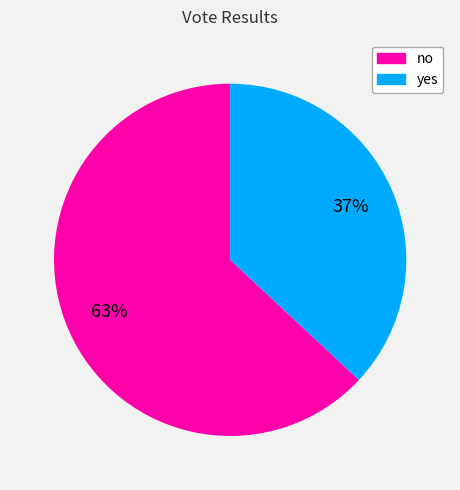

Is there any slice that represents more than half of the pie?

Yes